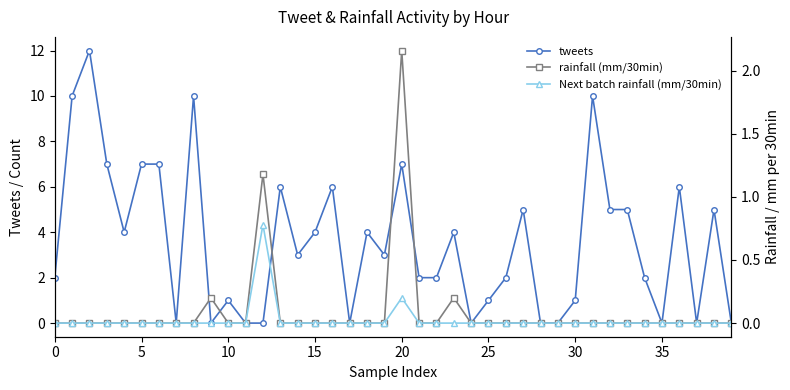

True or false: rainfall (mm/30min) has more than 1 interior local peaks.

True